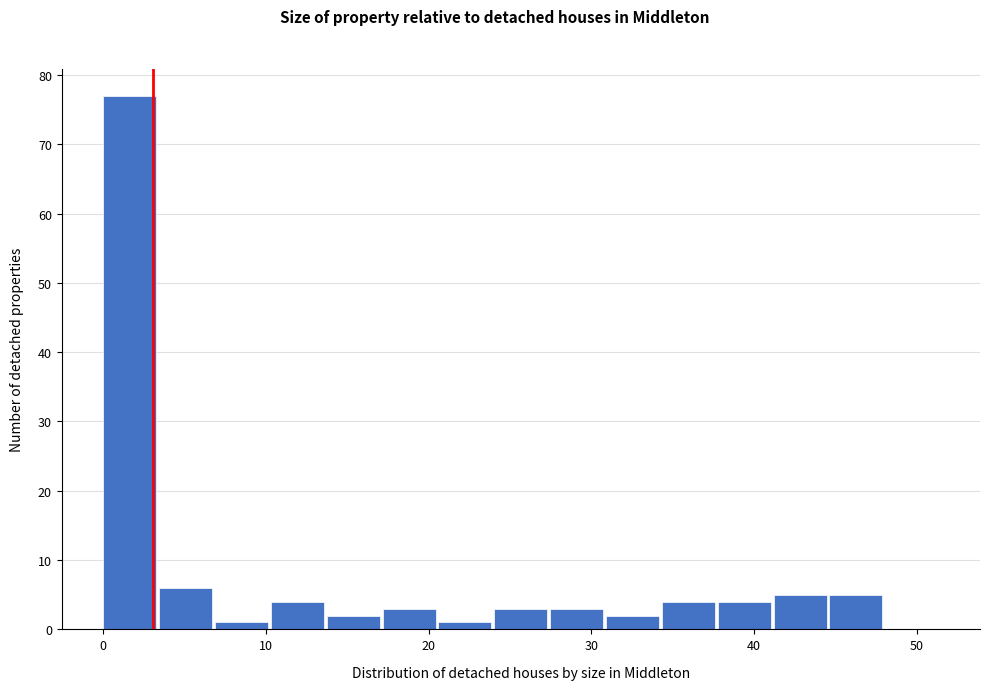

Around what value on the x-axis is the tallest bar? Give the approximate position of its centre, as read against the axis.

2